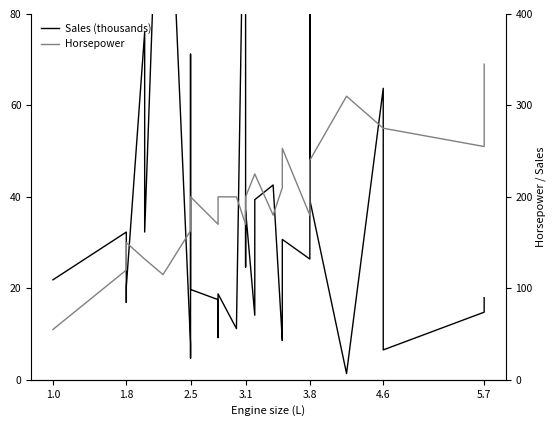

The Sales (thousands) series shows 26.9 at 15. True or false?

False